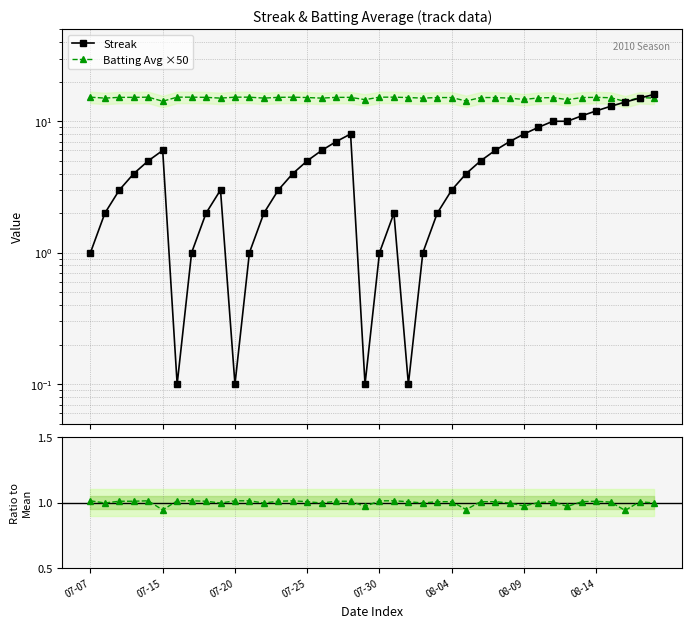

List the series in order of their overall mean, highest first.

Batting Avg ×50, Streak, Ratio to Mean